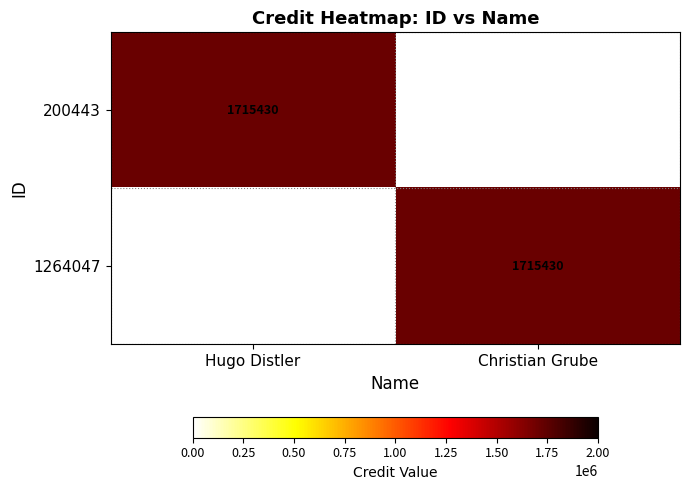

The value of 200443 at Hugo Distler is 2722055. True or false?

False